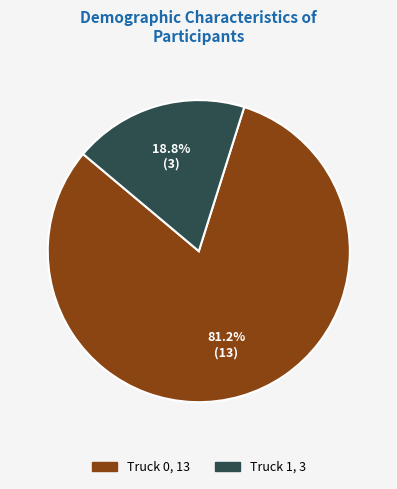

How many segments does this pie chart have?

2